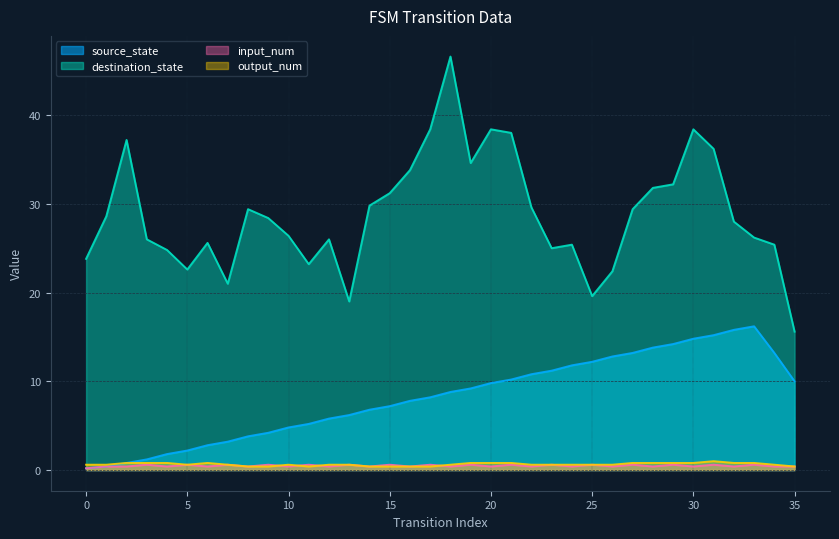

What is the sum of all input_num values?

17.4